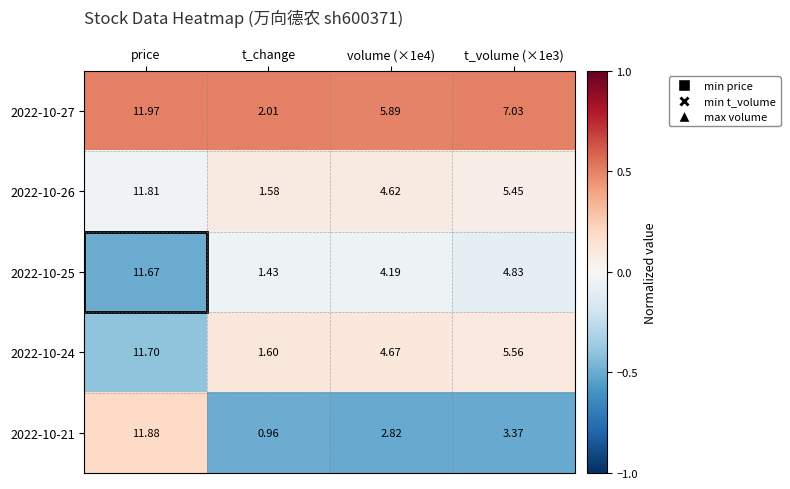

At which label does 2022-10-21 reach its peak?

price